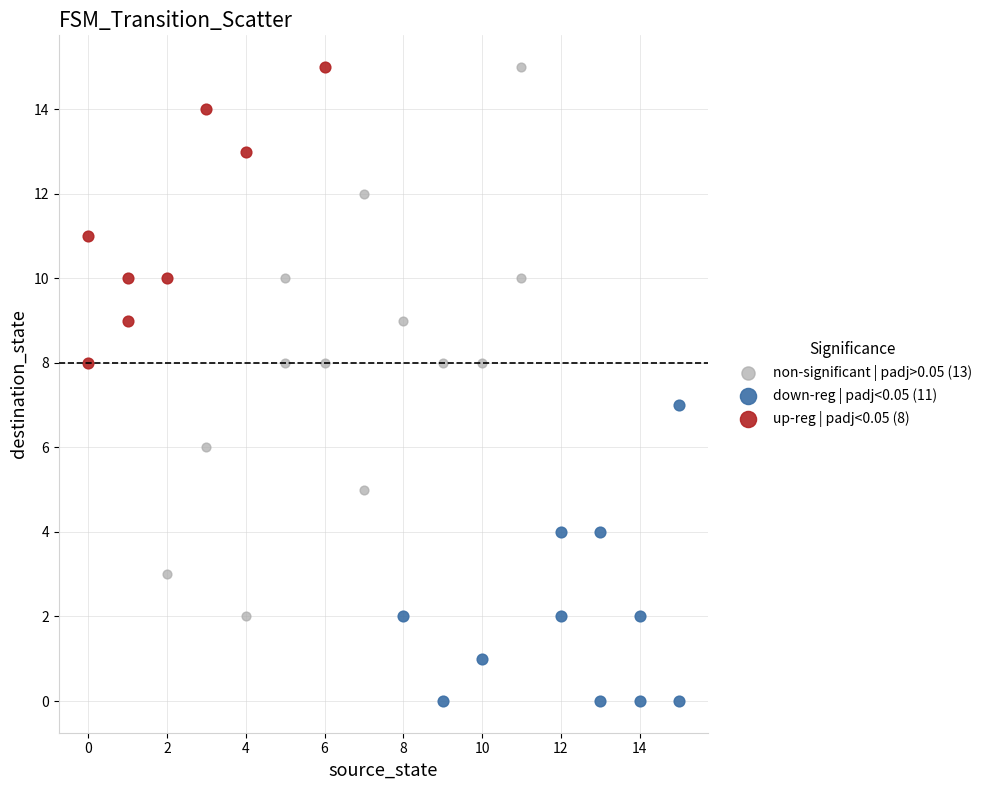

Which series contains the lowest Y value?

down-reg | padj<0.05 (11)